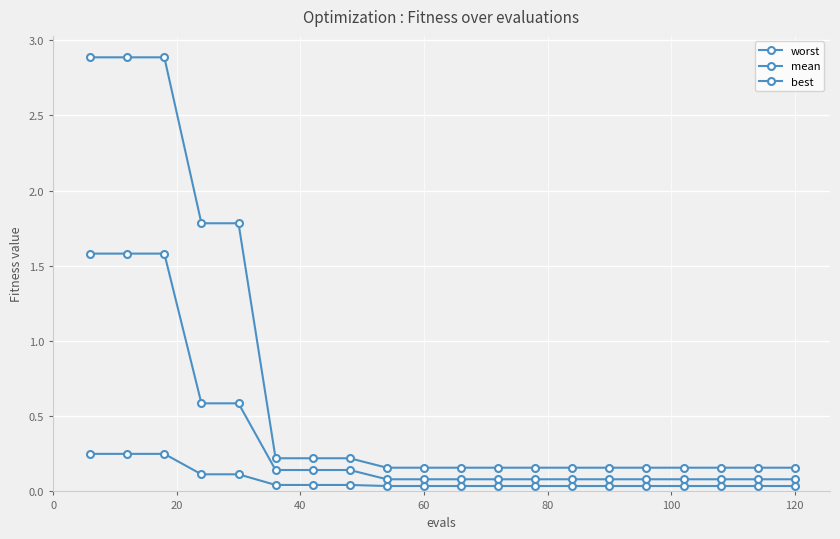

List the series in order of their peak value, highest first.

worst, mean, best